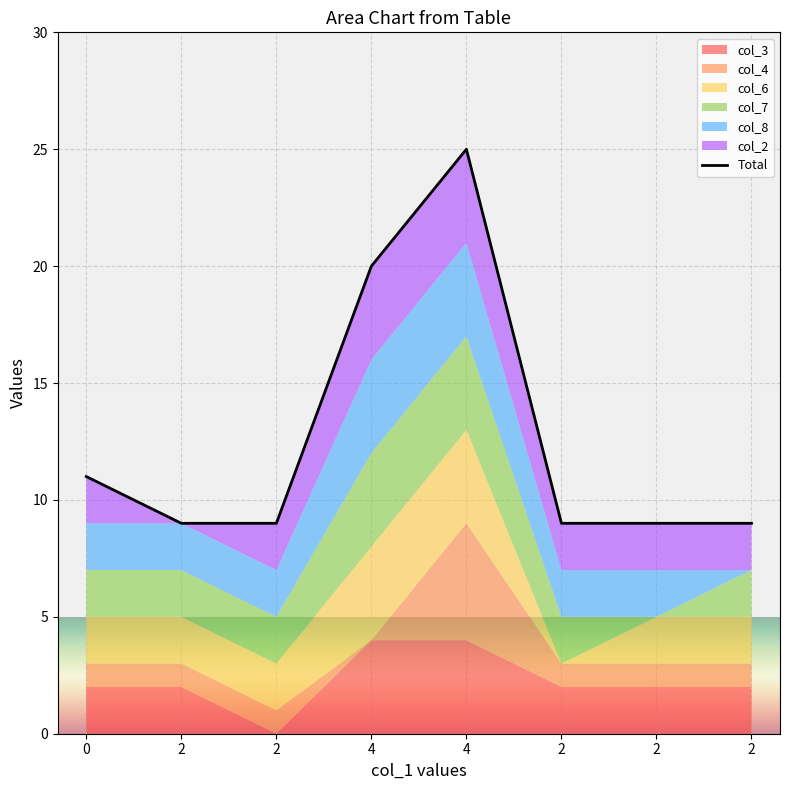

What is the minimum value shown in the chart?

9